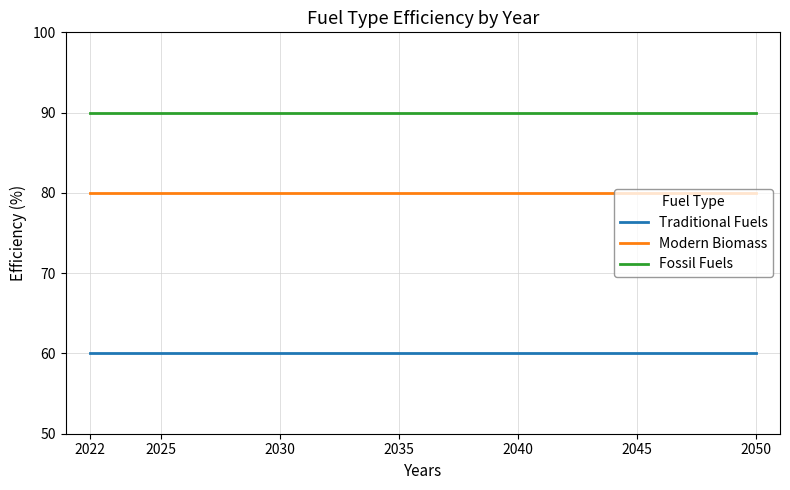

What is the spread (max minus min) of values at 2050?

30